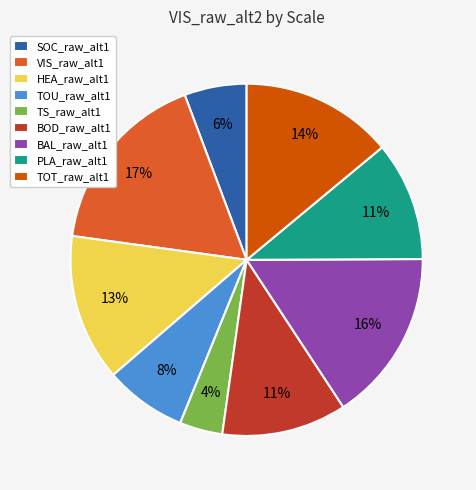

Count the number of slices in the pie.

9